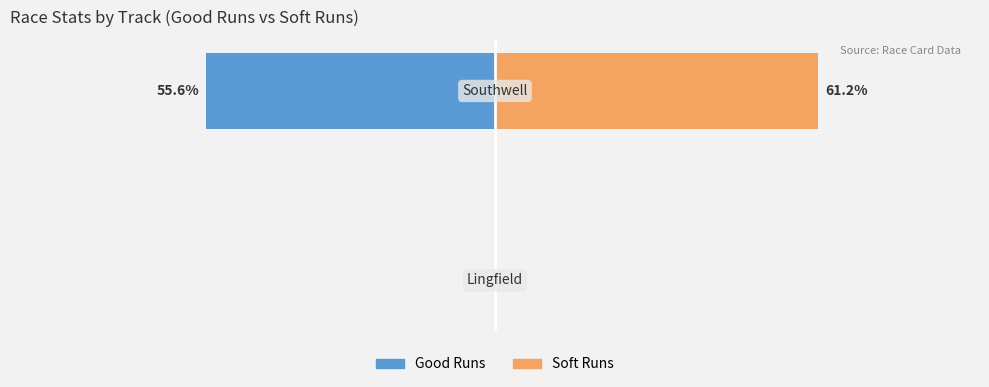

How many groups of bars are there?

2